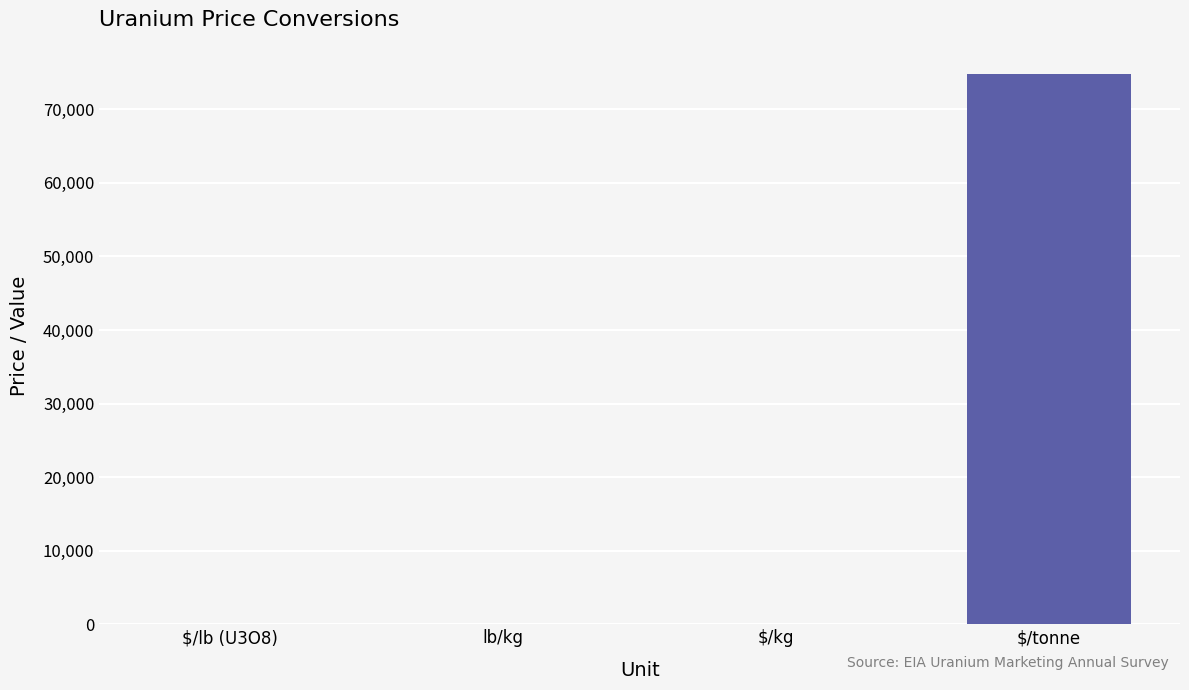

At which category does the chart reach its peak across all series?

$/tonne